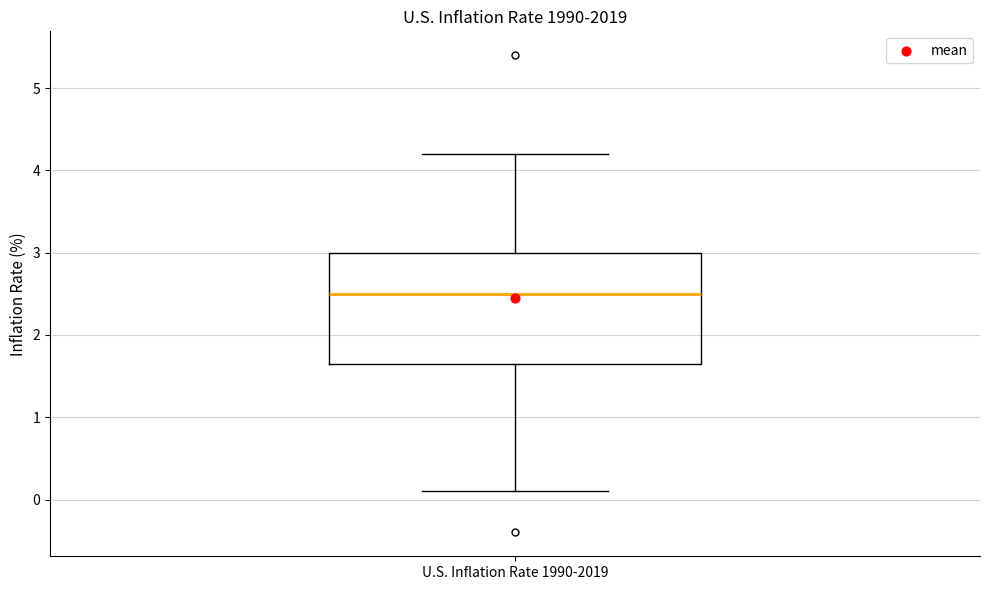

Where does the upper whisker of the box for U.S. Inflation Rate 1990-2019 end on the y-axis? The values are not printed on the chart, so give them approximately, as read against the axis.

4.2